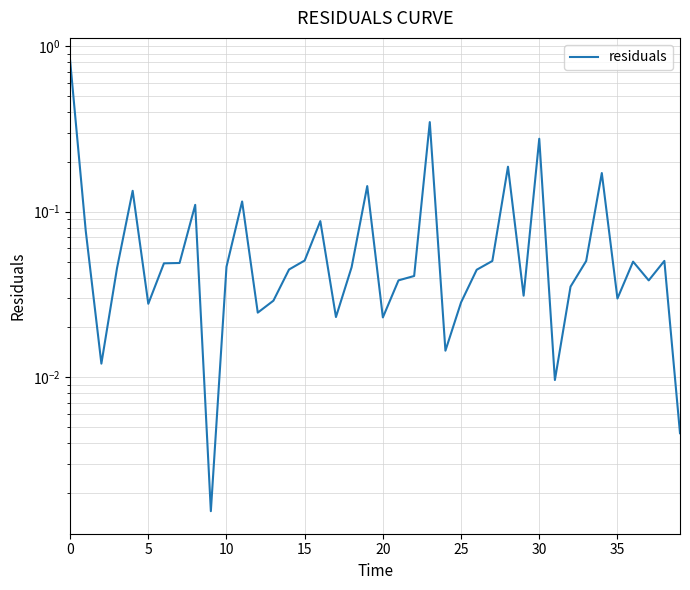

What is the label of the 35th point from the left?

34